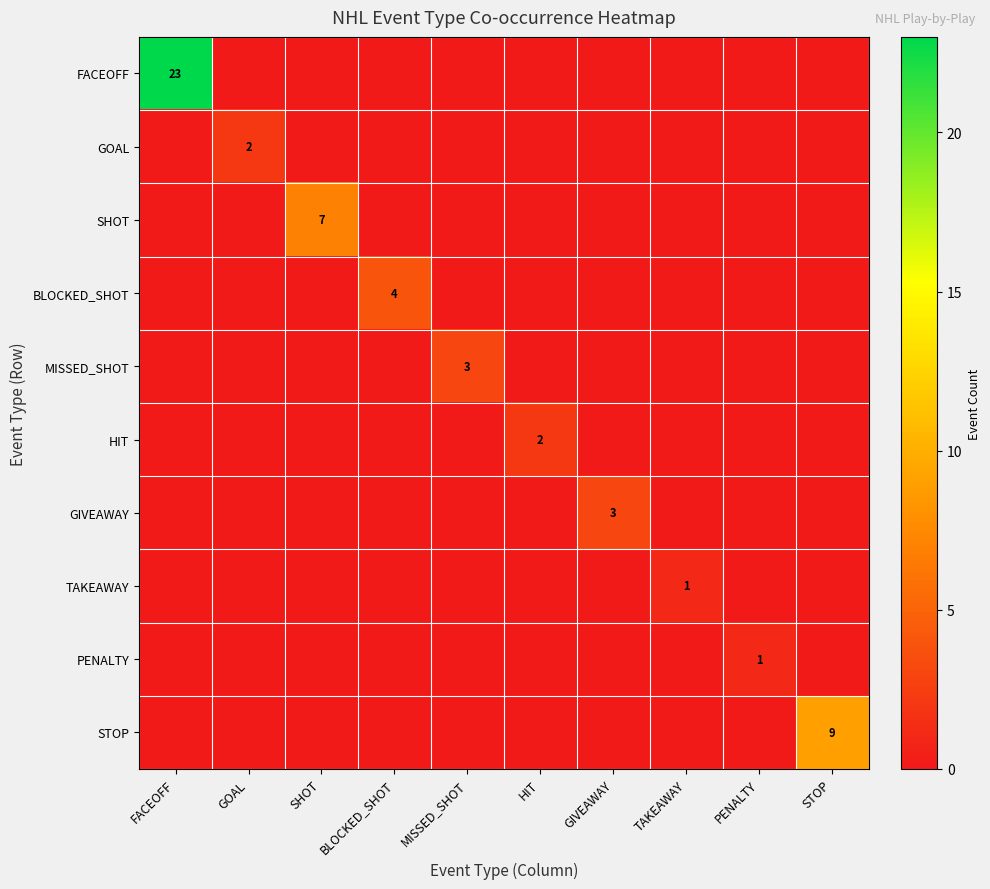

The value of TAKEAWAY at TAKEAWAY is 1. True or false?

True